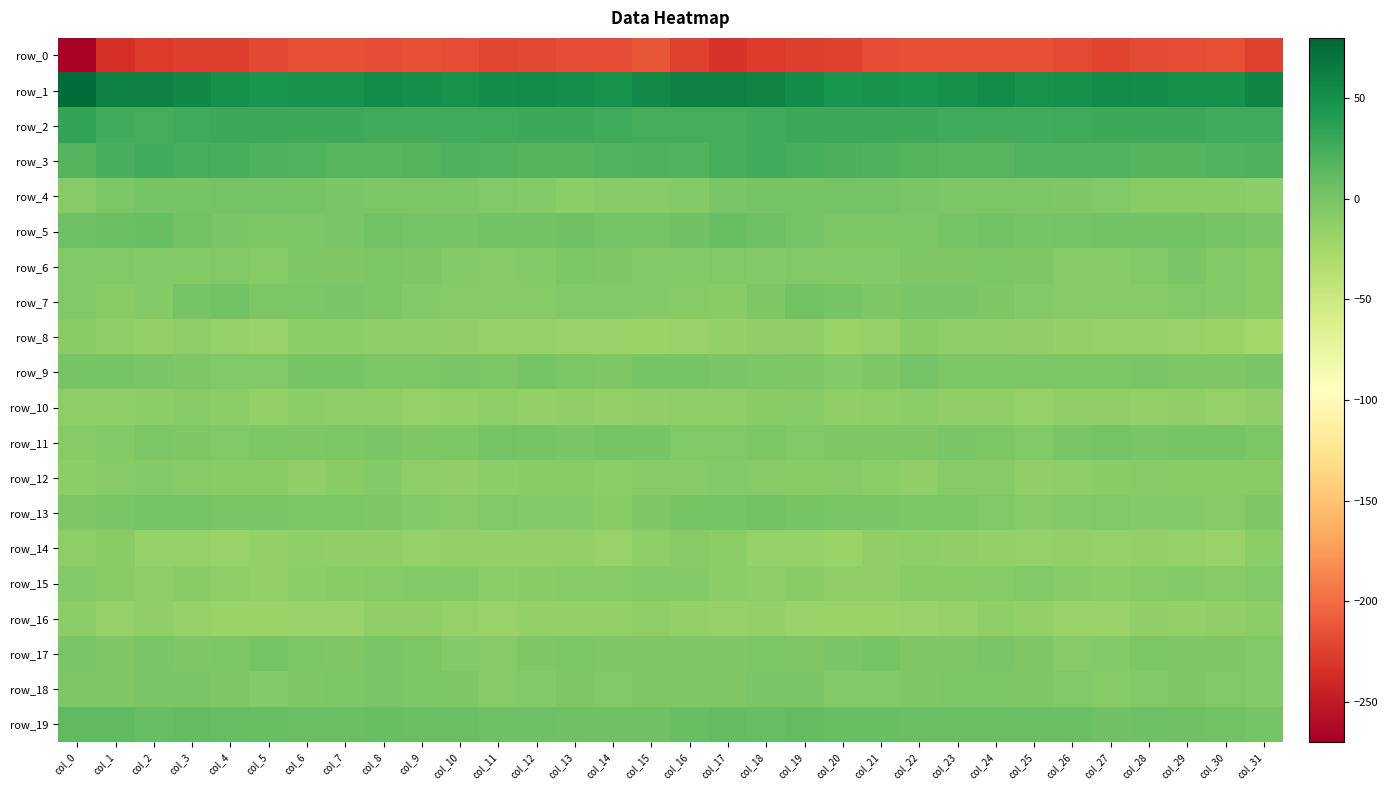

At which label does row_1 first exceed 51?

col_0